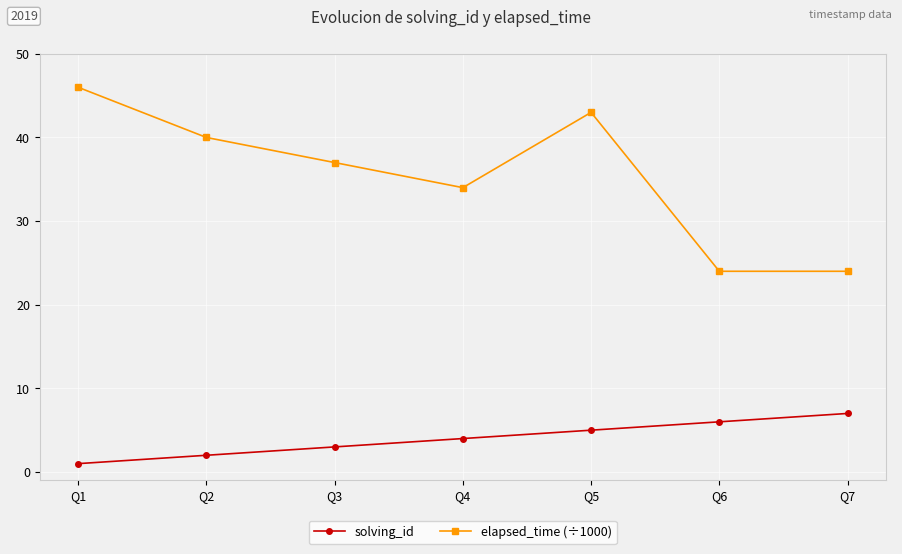

Which series has the largest total across all categories?

elapsed_time (÷1000)